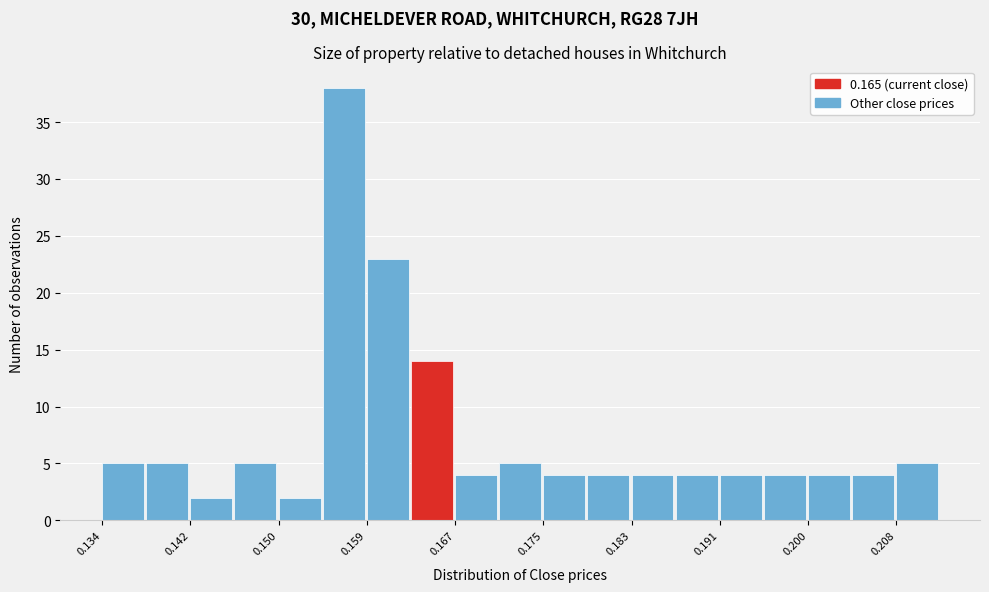

Reading left to right, list every bar in this chart as the range it spans on the x-axis followed by its height. Neither the bar edges nor the heights are printed on the chart, so give them approximately, as read against the axes.

0.134 to 0.138: 5
0.138 to 0.142: 5
0.142 to 0.146: 2
0.146 to 0.150: 5
0.150 to 0.154: 2
0.154 to 0.159: 38
0.159 to 0.163: 23
0.163 to 0.167: 14
0.167 to 0.171: 4
0.171 to 0.175: 5
0.175 to 0.179: 4
0.179 to 0.183: 4
0.183 to 0.187: 4
0.187 to 0.191: 4
0.191 to 0.196: 4
0.196 to 0.200: 4
0.200 to 0.204: 4
0.204 to 0.208: 4
0.208 to 0.212: 5